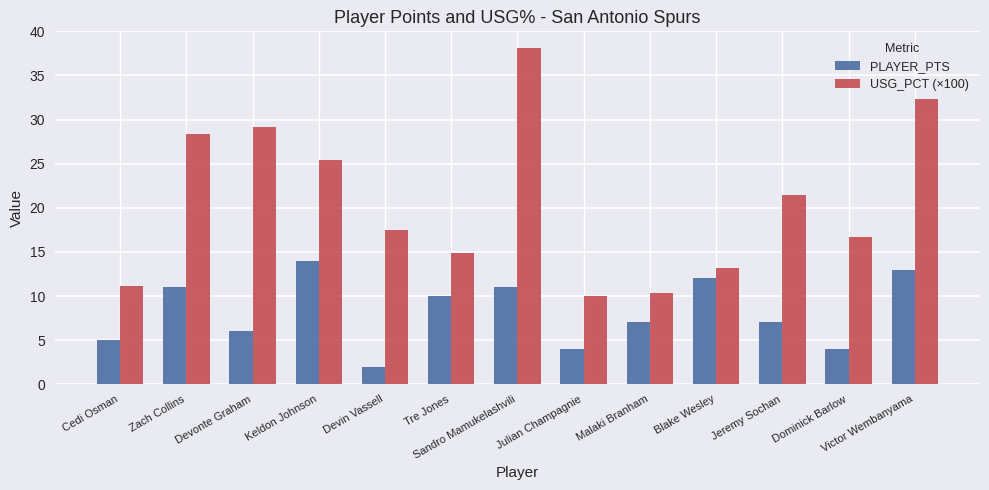

Between Zach Collins and Julian Champagnie, which series saw the biggest shift?

USG_PCT (×100)